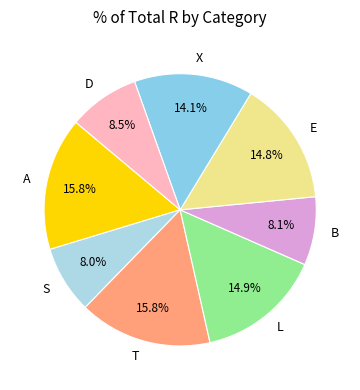

What is the total percentage of E and L?

29.7%